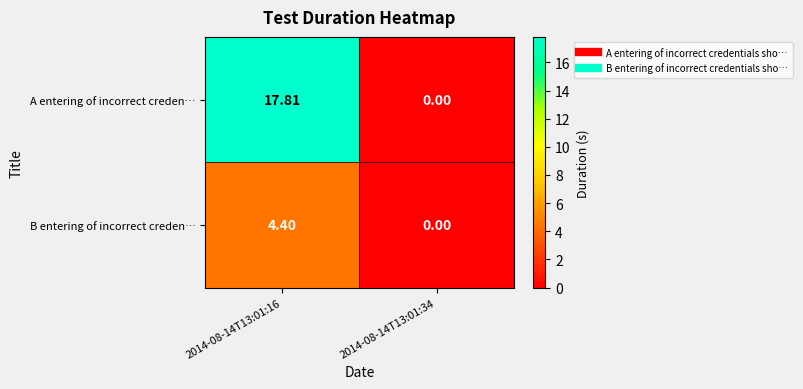

Between 2014-08-14T13:01:16 and 2014-08-14T13:01:34, which series saw the biggest shift?

A entering of incorrect creden…